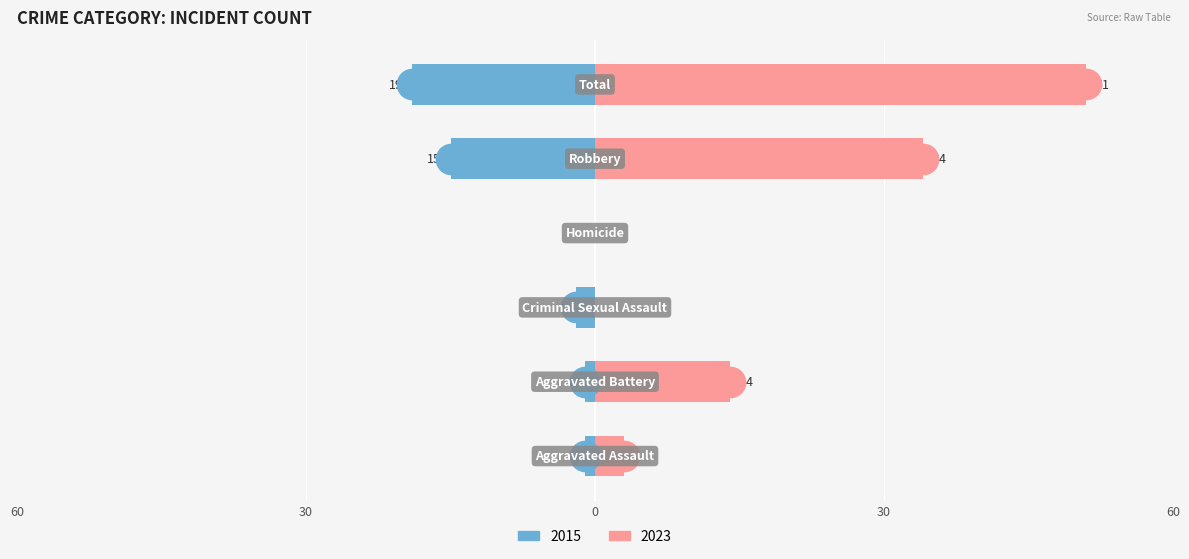

At how many categories does at least one series exceed 3?

3